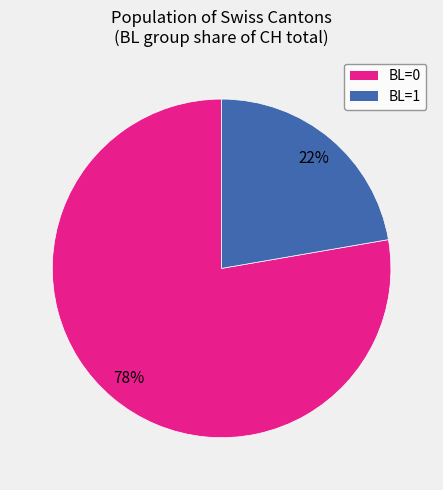

Is there any slice that represents more than half of the pie?

Yes